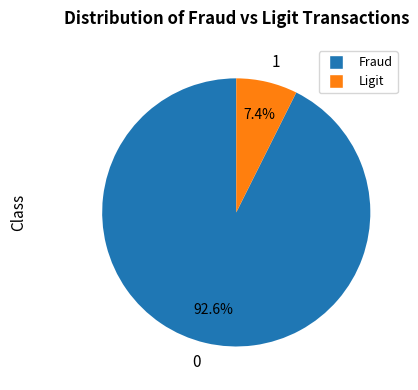

Rank the categories by value from highest to lowest.

0, 1